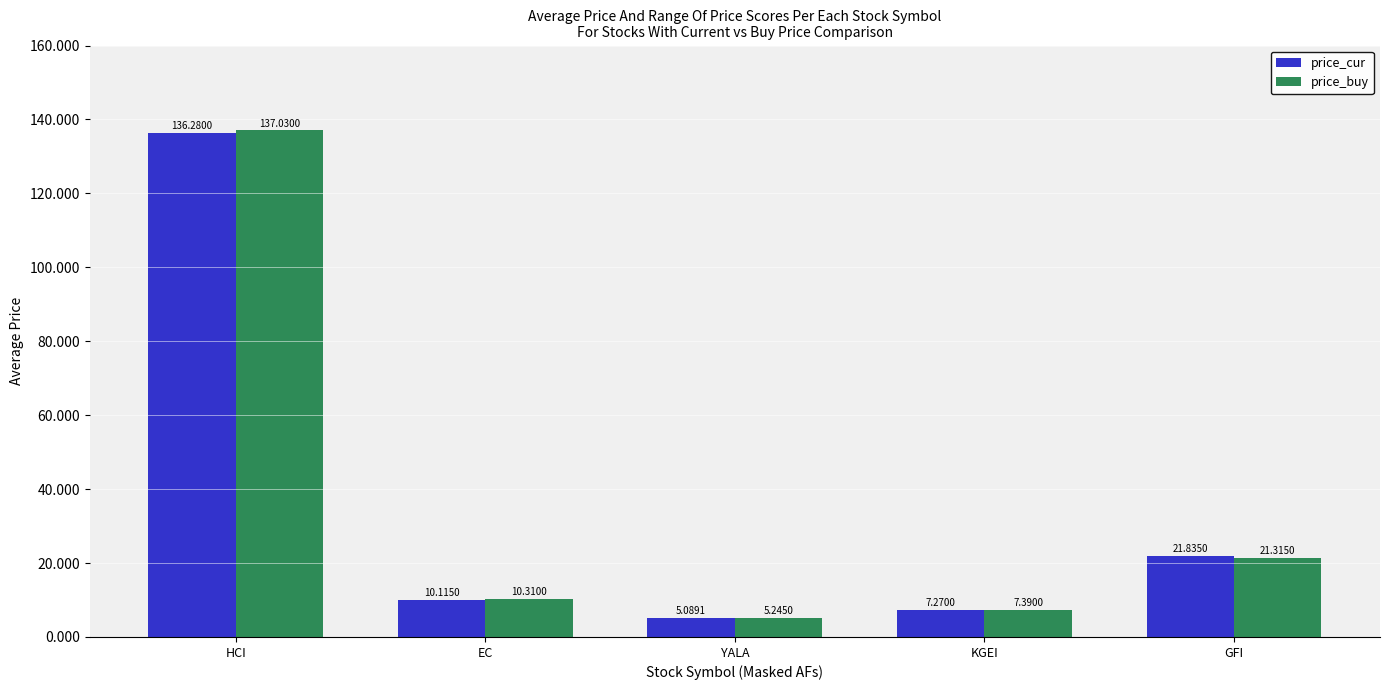

Which series has the largest total across all categories?

price_buy